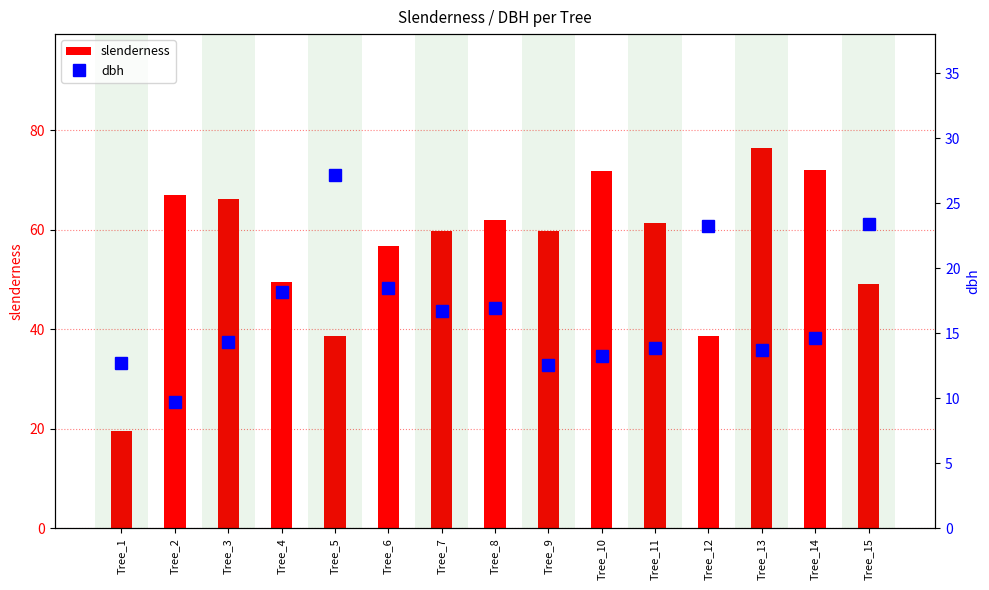

How many data points in dbh are above 14?

9